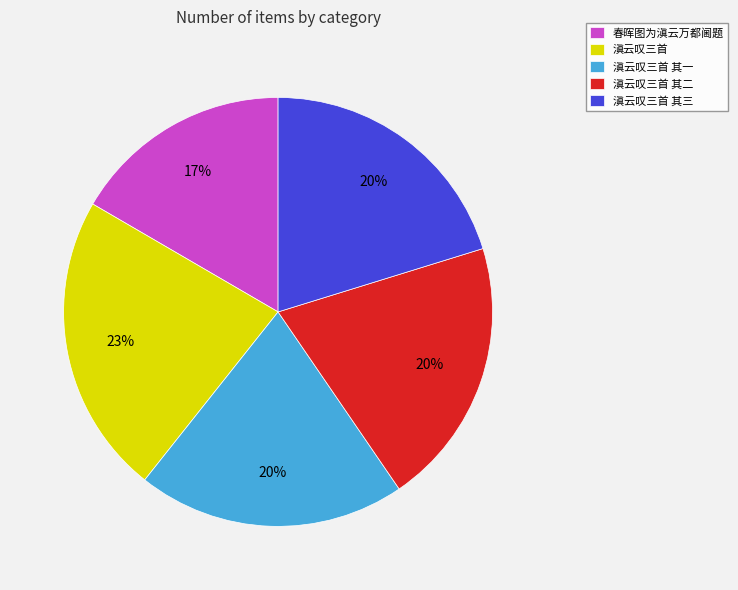

The 滇云叹三首 其一 slice represents 6% of the pie. True or false?

False